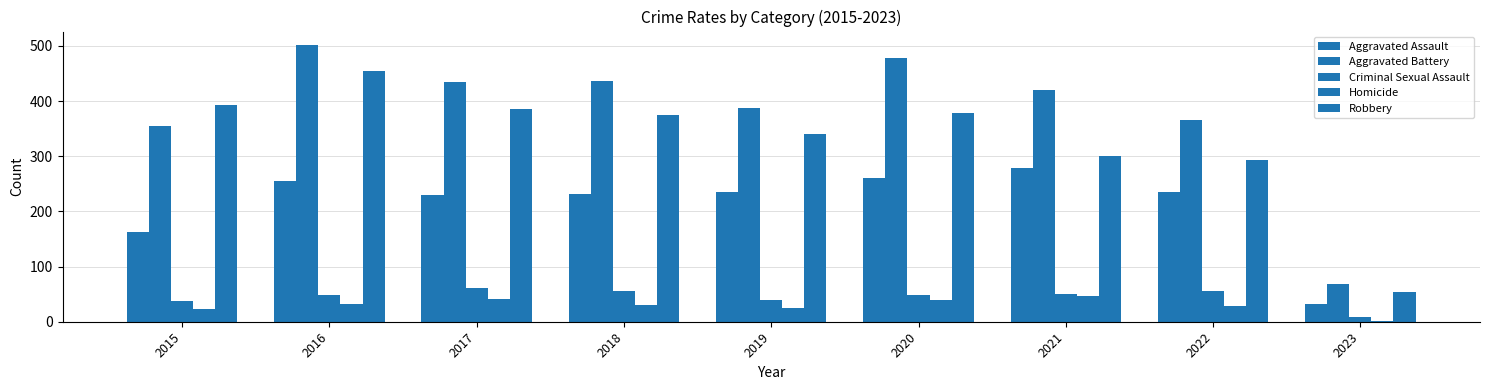

Which series changed the most between 2020 and 2022?

Aggravated Battery